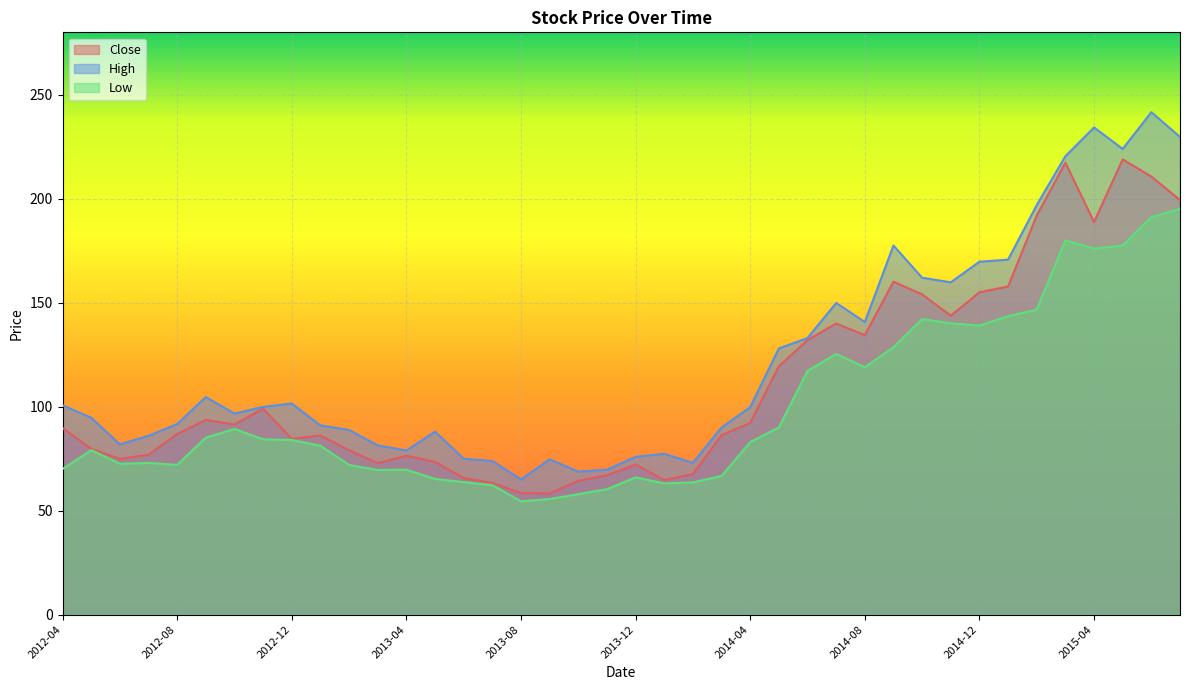

What is the label of the 10th point from the left?

2013-01